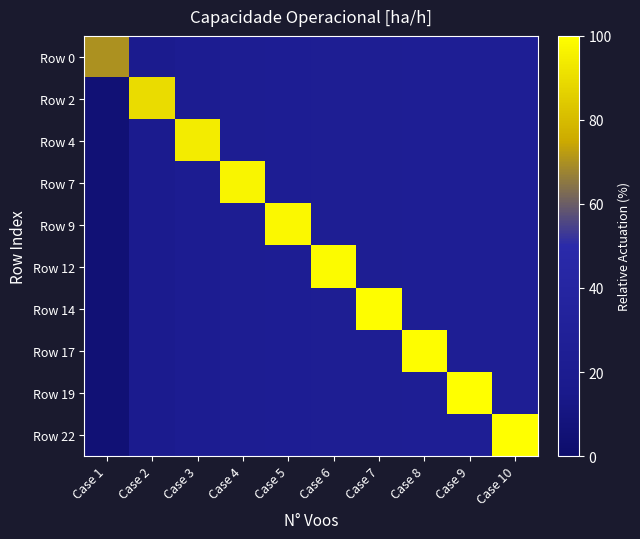

Which series has the largest total across all categories?

Row 22